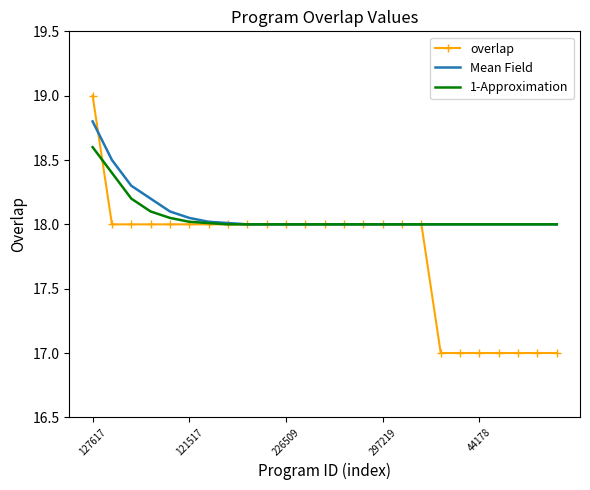

Which series has the largest range (max minus min)?

overlap